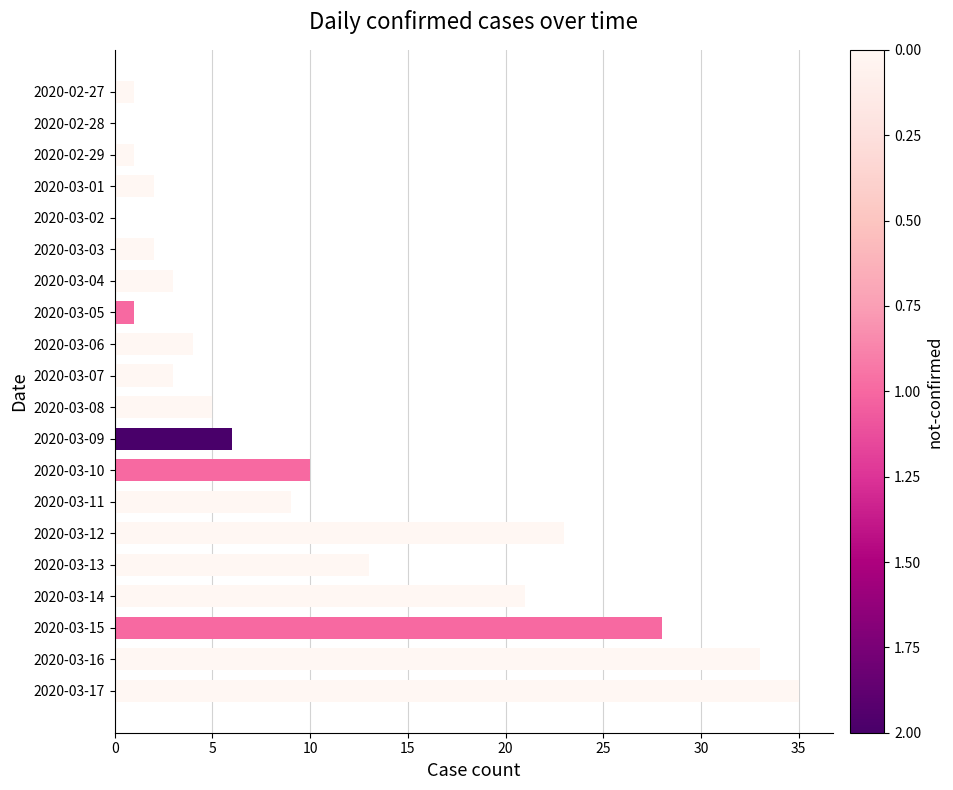

What is the sum of all values?

200